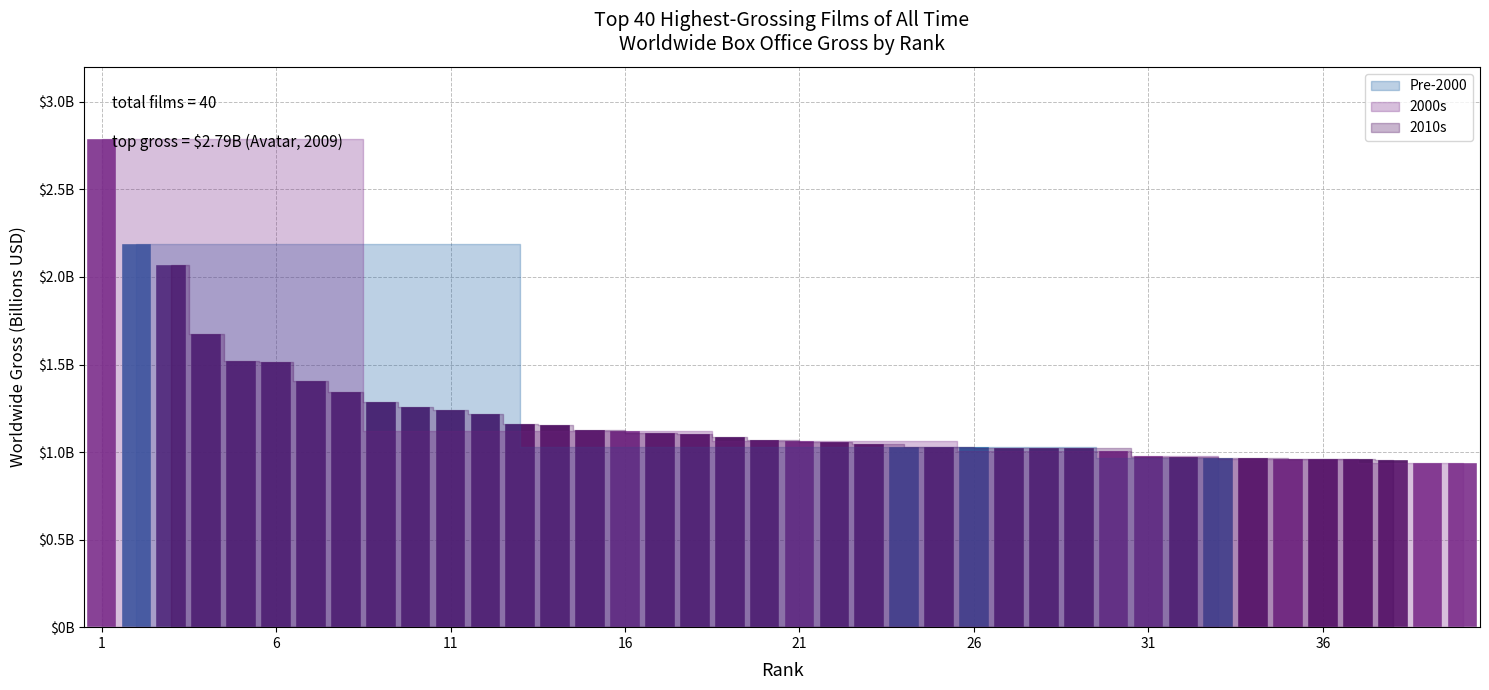

Which has a higher value, 20 or 39?

20